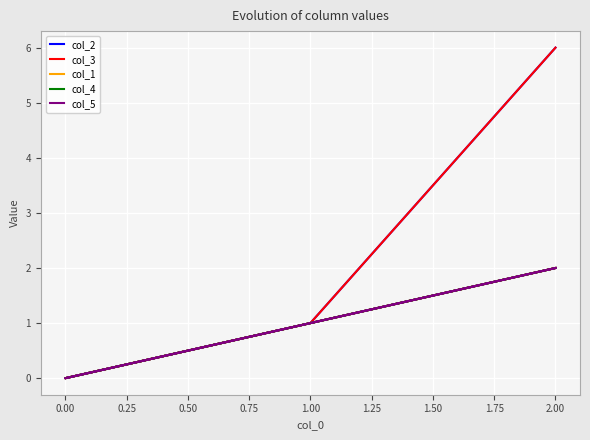

Read the col_2 value at 1.00.

1